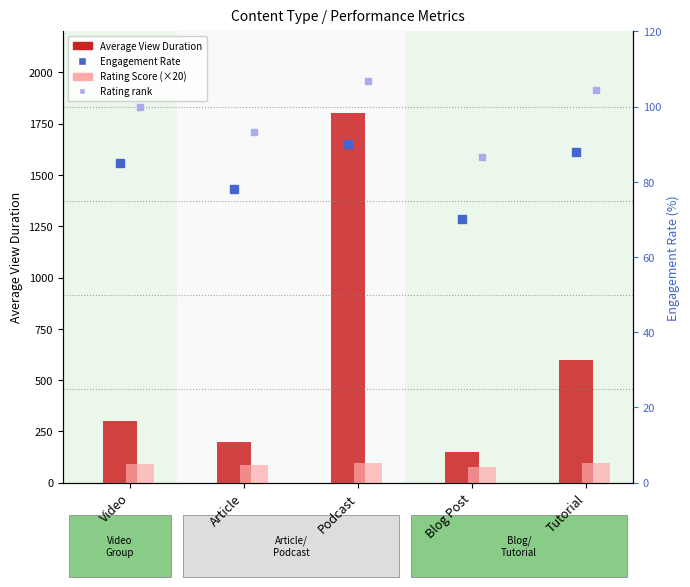

What is the total value across all series at Video?

390